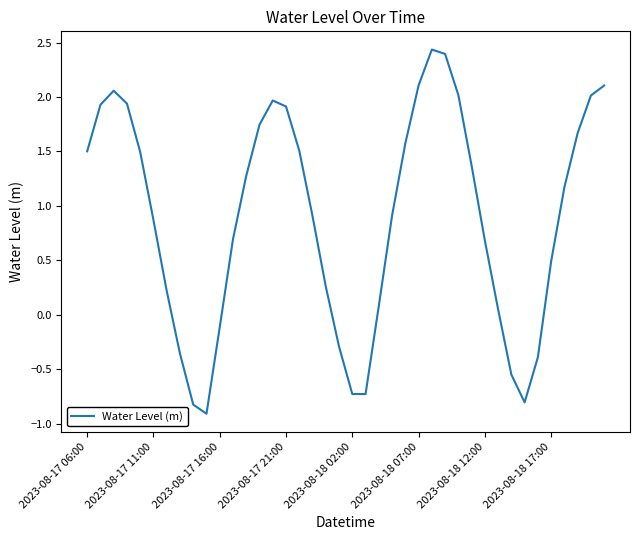

What is the minimum value shown in the chart?

-0.9